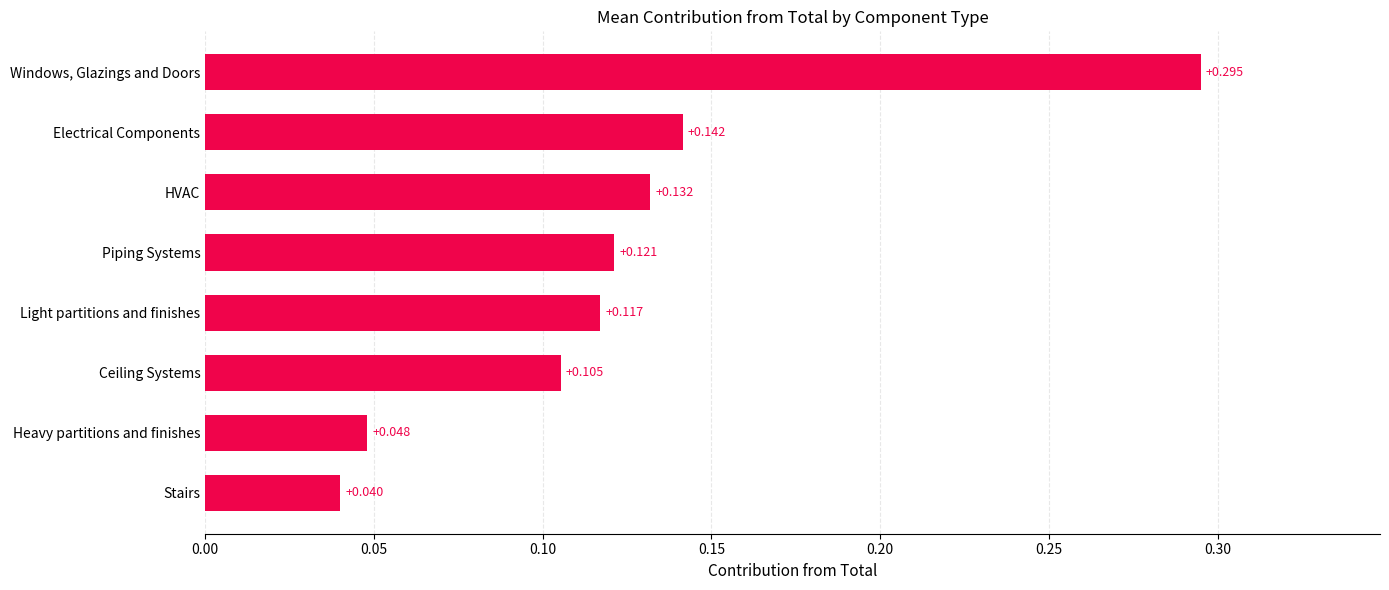

What is the label of the 7th bar from the top?

Heavy partitions and finishes